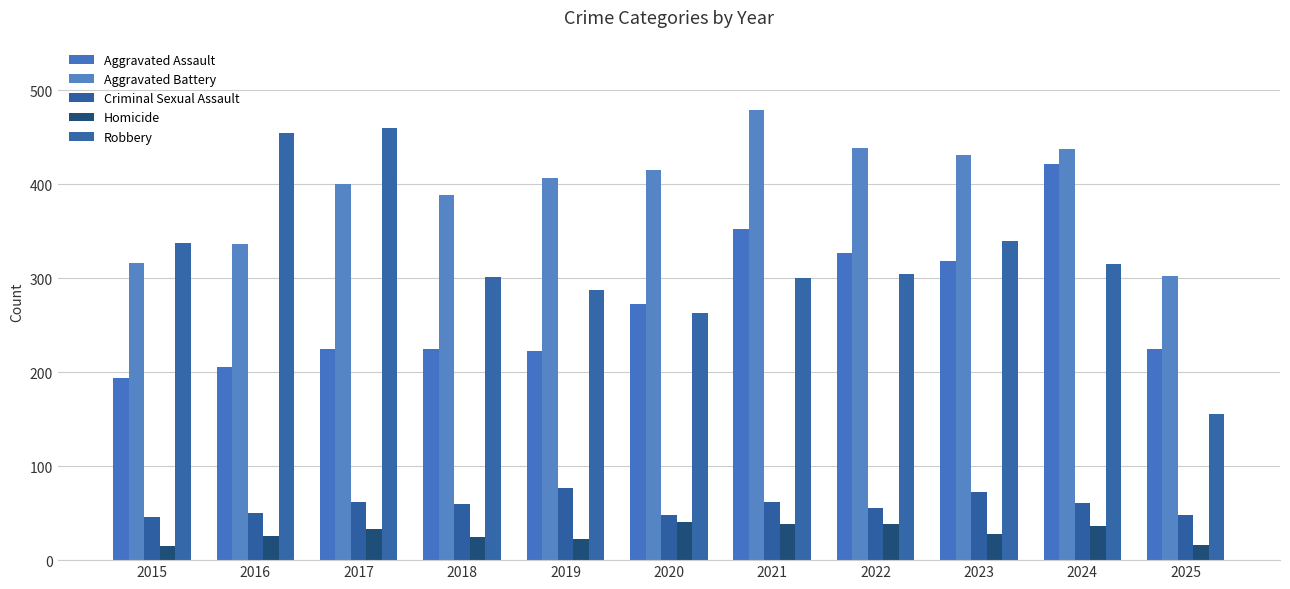

Which series has the widest spread of values?

Robbery